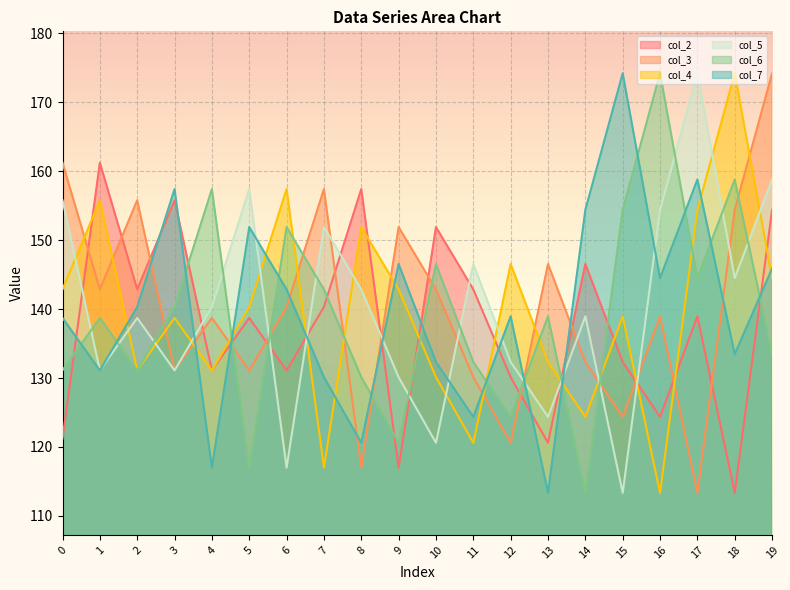

Reading right to left, list all the values displayed in this chart.

col_2: 19=154.4	18=113.3	17=139.0	16=124.4	15=132.3	14=146.5	13=120.6	12=130.1	11=142.9	10=151.9	9=117.0	8=157.4	7=140.3	6=131.1	5=138.7	4=131.1	3=155.8	2=142.9	1=161.3	0=121.2
col_3: 19=174.2	18=154.4	17=113.3	16=139.0	15=124.4	14=132.3	13=146.5	12=120.6	11=130.1	10=142.9	9=151.9	8=117.0	7=157.4	6=140.3	5=131.1	4=138.7	3=131.1	2=155.8	1=142.9	0=161.3
col_4: 19=144.5	18=174.2	17=154.4	16=113.3	15=139.0	14=124.4	13=132.3	12=146.5	11=120.6	10=130.1	9=142.9	8=151.9	7=117.0	6=157.4	5=140.3	4=131.1	3=138.7	2=131.1	1=155.8	0=142.9
col_5: 19=158.8	18=144.5	17=174.2	16=154.4	15=113.3	14=139.0	13=124.4	12=132.3	11=146.5	10=120.6	9=130.1	8=142.9	7=151.9	6=117.0	5=157.4	4=140.3	3=131.1	2=138.7	1=131.1	0=155.8
col_6: 19=133.5	18=158.8	17=144.5	16=174.2	15=154.4	14=113.3	13=139.0	12=124.4	11=132.3	10=146.5	9=120.6	8=130.1	7=142.9	6=151.9	5=117.0	4=157.4	3=140.3	2=131.1	1=138.7	0=131.1
col_7: 19=145.9	18=133.5	17=158.8	16=144.5	15=174.2	14=154.4	13=113.3	12=139.0	11=124.4	10=132.3	9=146.5	8=120.6	7=130.1	6=142.9	5=151.9	4=117.0	3=157.4	2=140.3	1=131.1	0=138.7